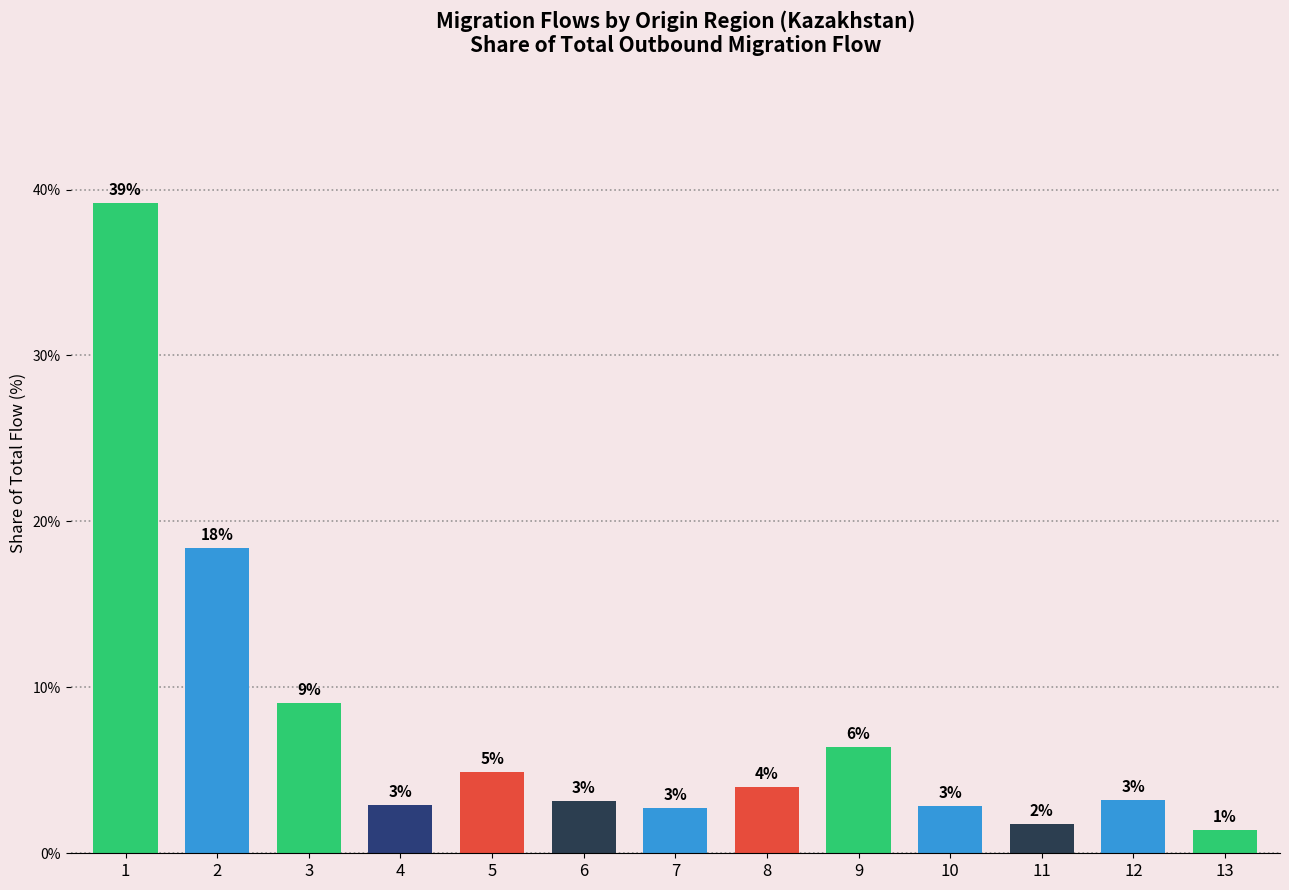

True or false: the data shows 3.1 at 6.

True